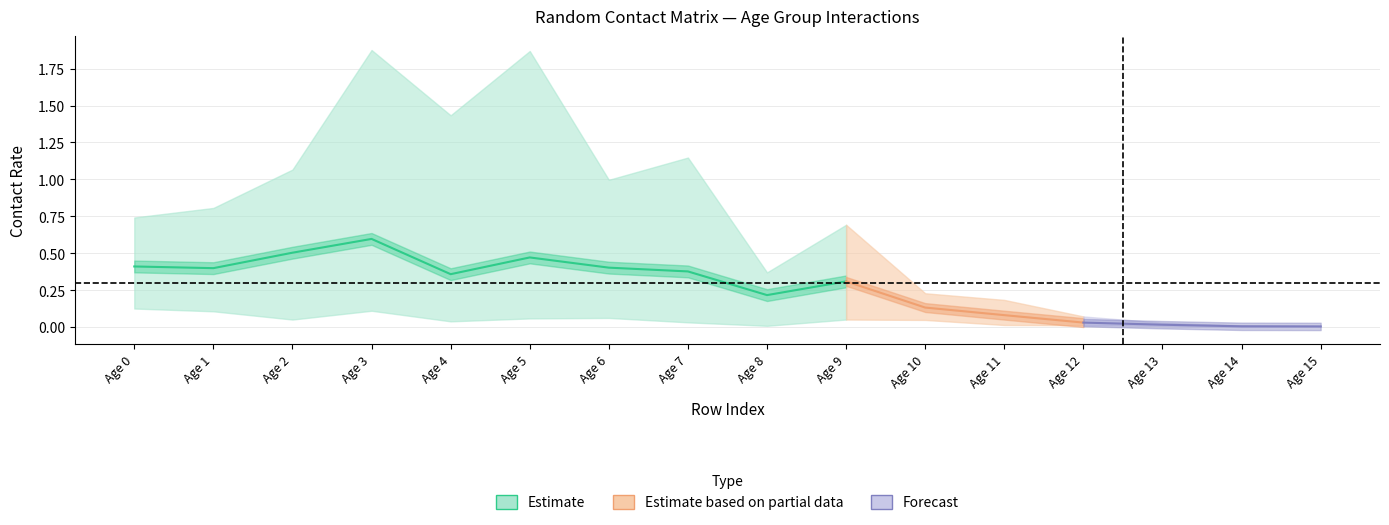

At which category is the sum across all series the highest?

3